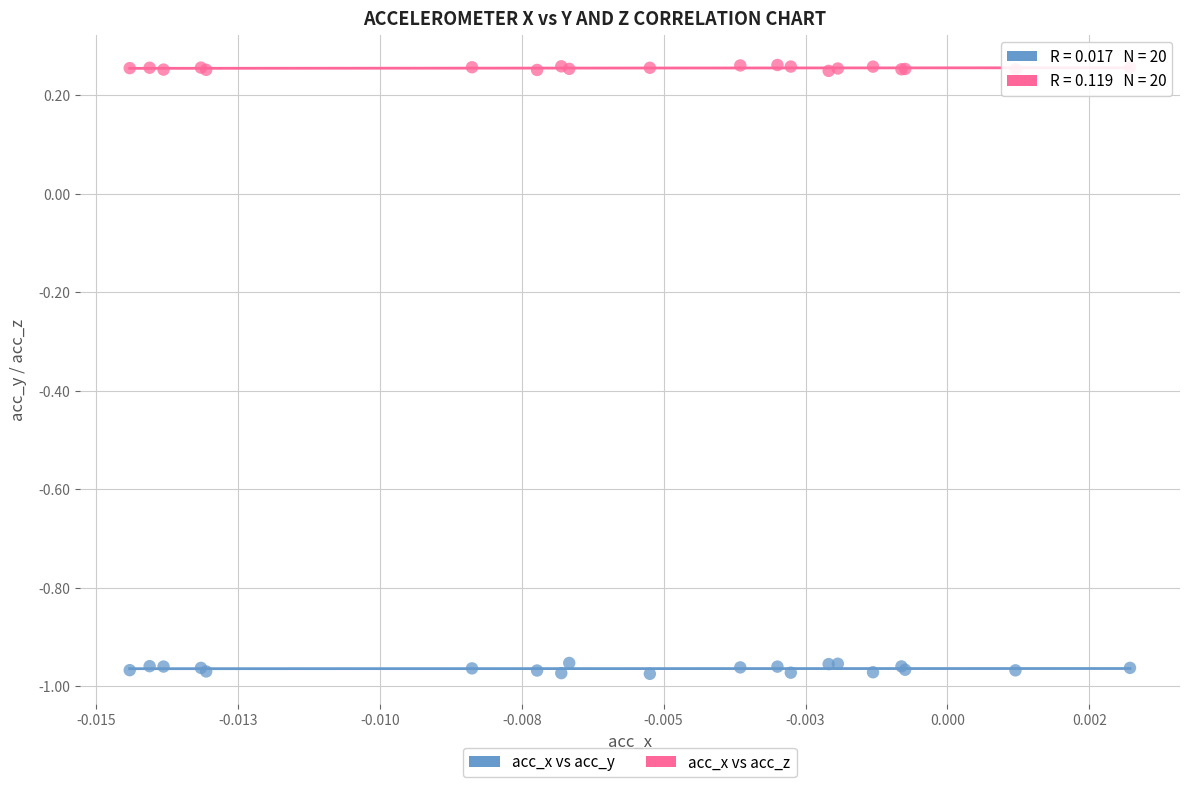

Which series contains the highest Y value?

acc_x vs acc_z